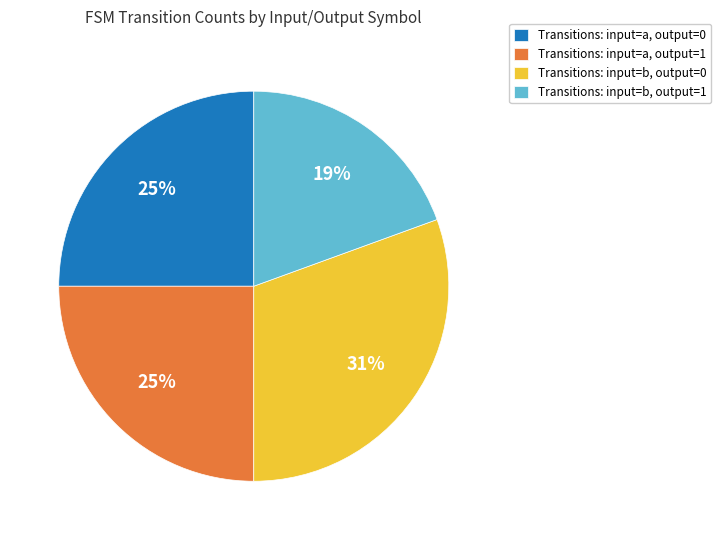

Approximately how many times larger is the value at Transitions: input=b, output=1 compared to Transitions: input=a, output=1?

0.8